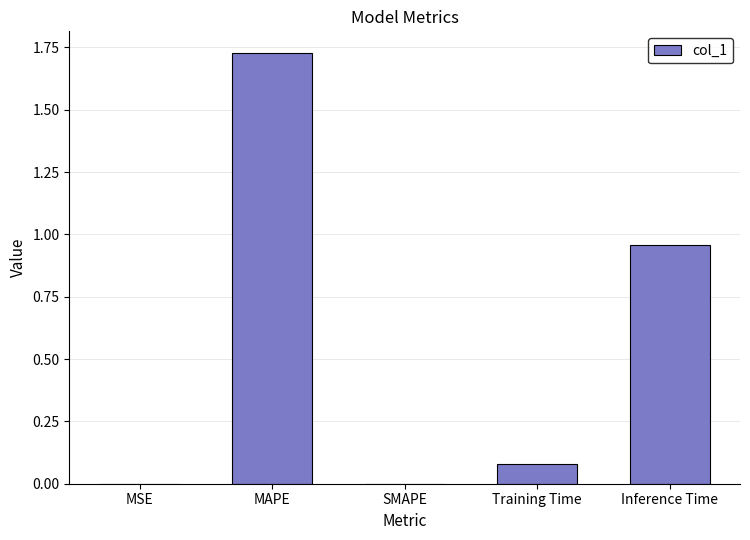

At which category does the chart reach its peak across all series?

MAPE